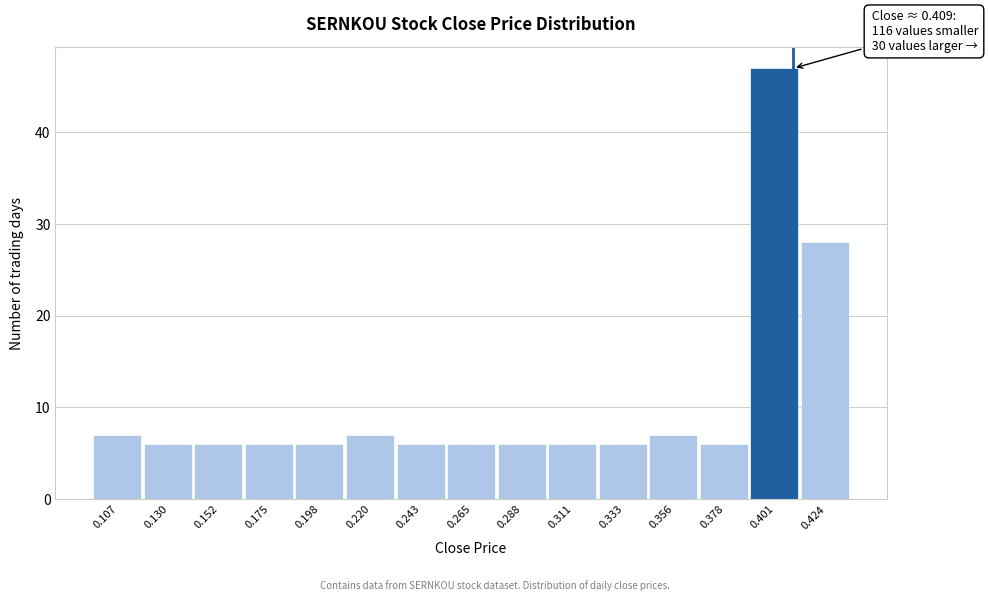

Over which range of the x-axis is the bar tallest?

0.390 to 0.410